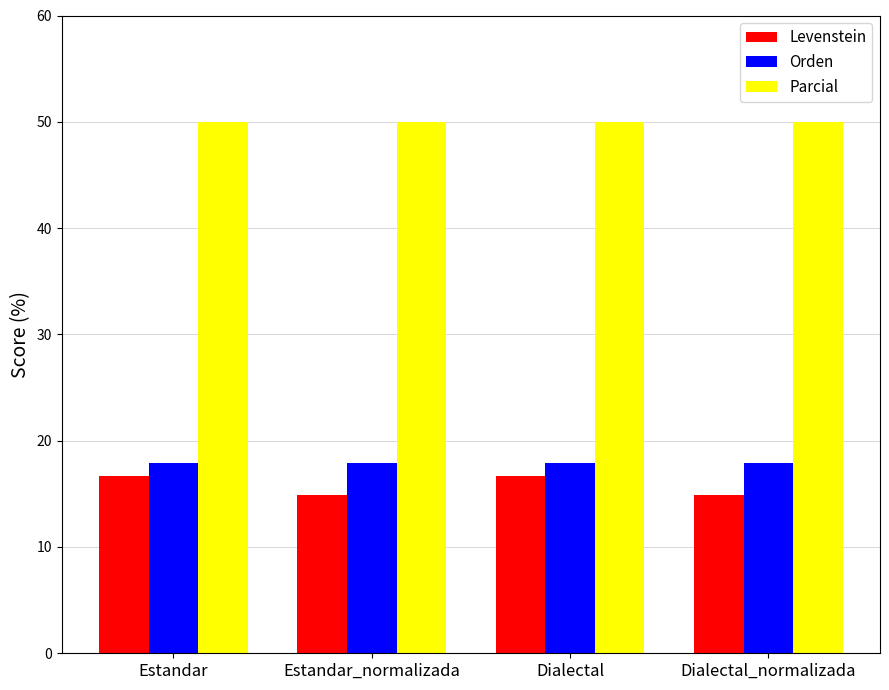

What is the lowest value of the Orden series?

17.9